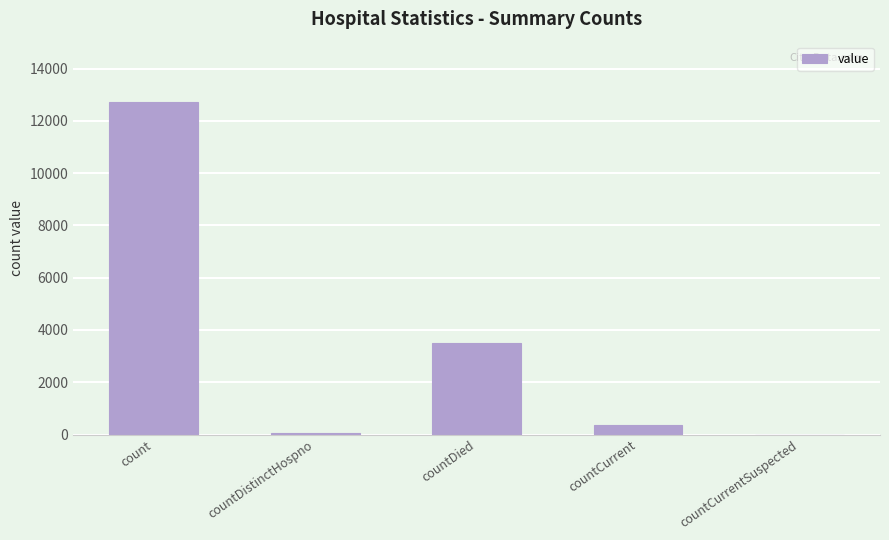

What is the sum of the values at countCurrent and countDistinctHospno?

451